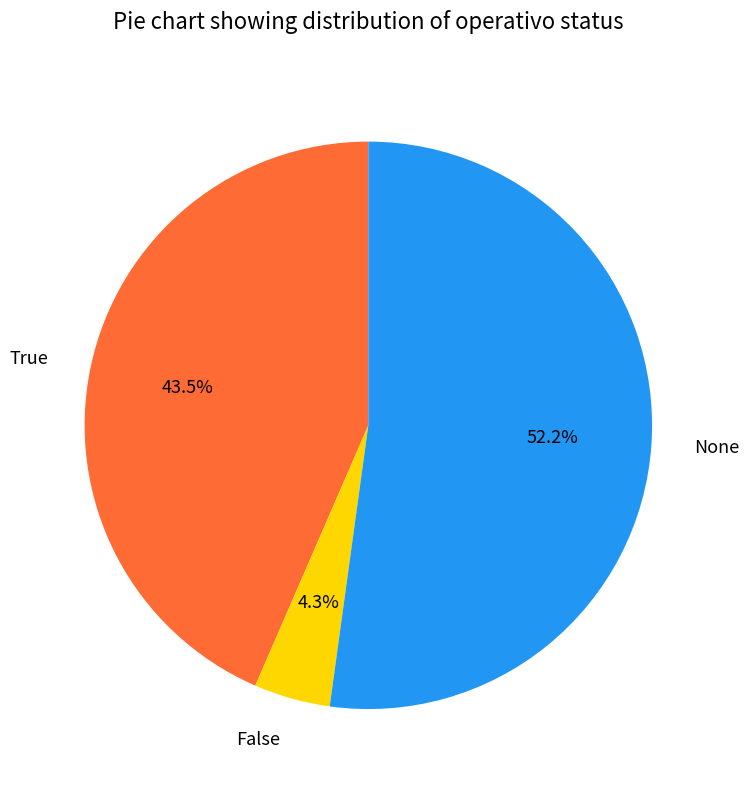

Is there any slice that represents more than half of the pie?

Yes